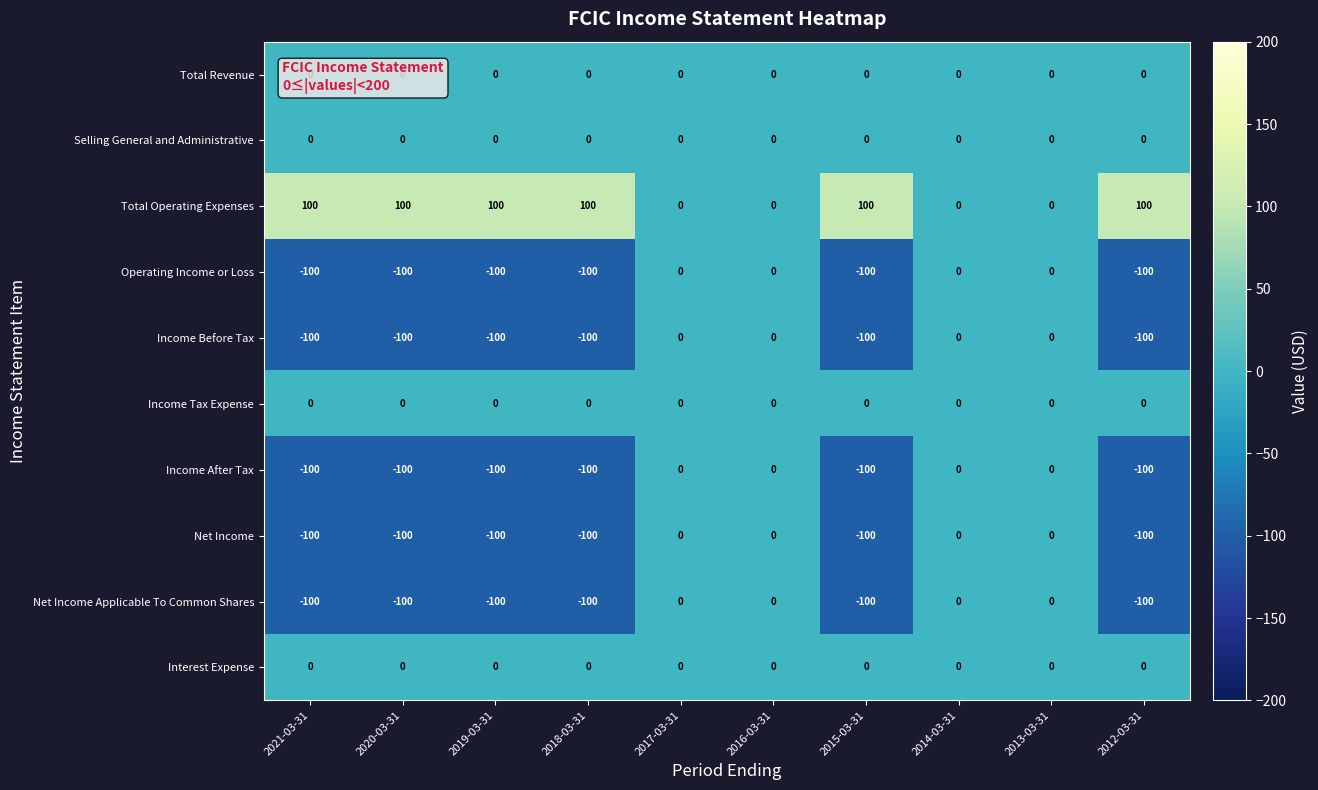

What is the approximate value of Income Before Tax at 2012-03-31?

-100